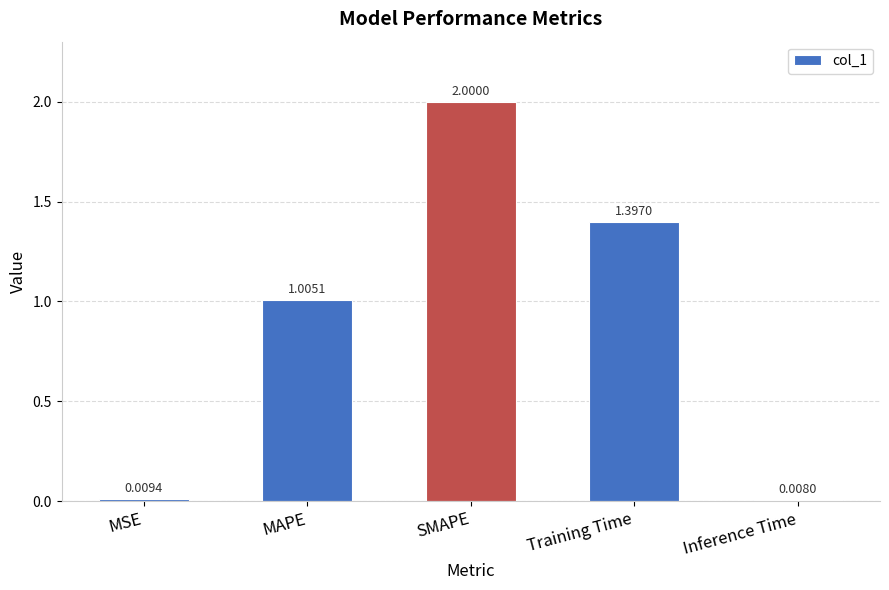

The chart shows a value of 2.8 at SMAPE. True or false?

False